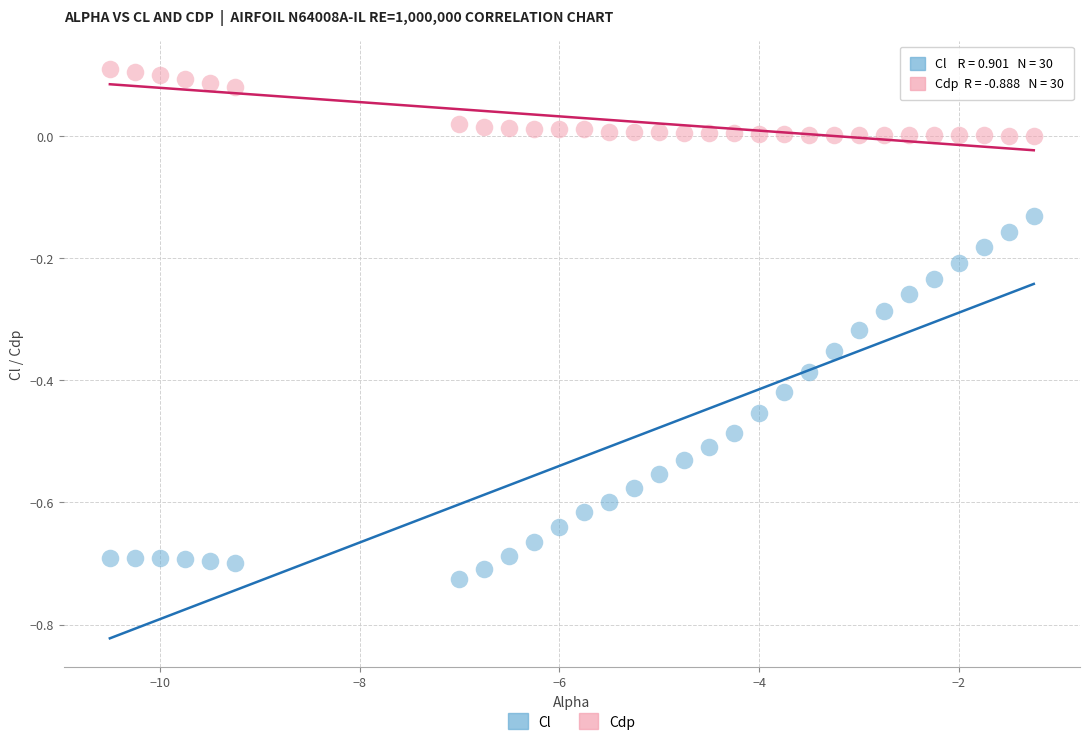

Across all data points, what is the range of X values (max minus min)?

9.2